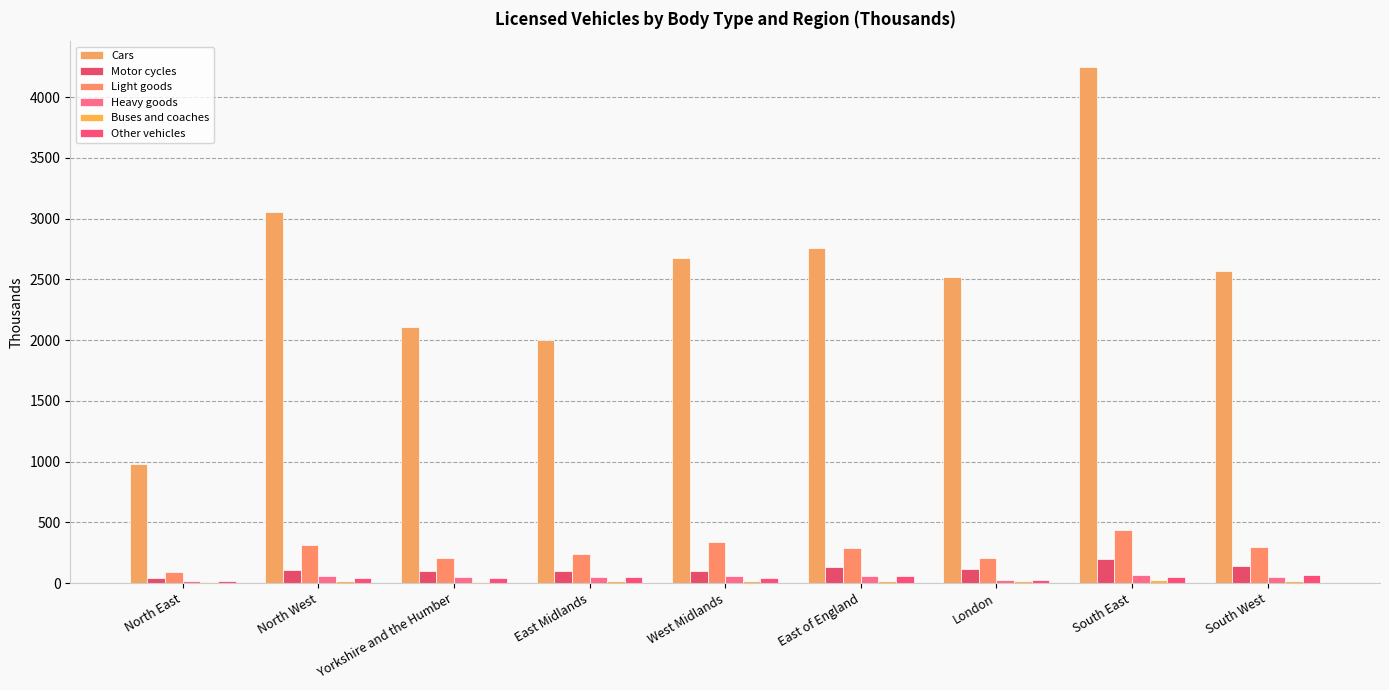

At which category is the sum across all series the highest?

South East